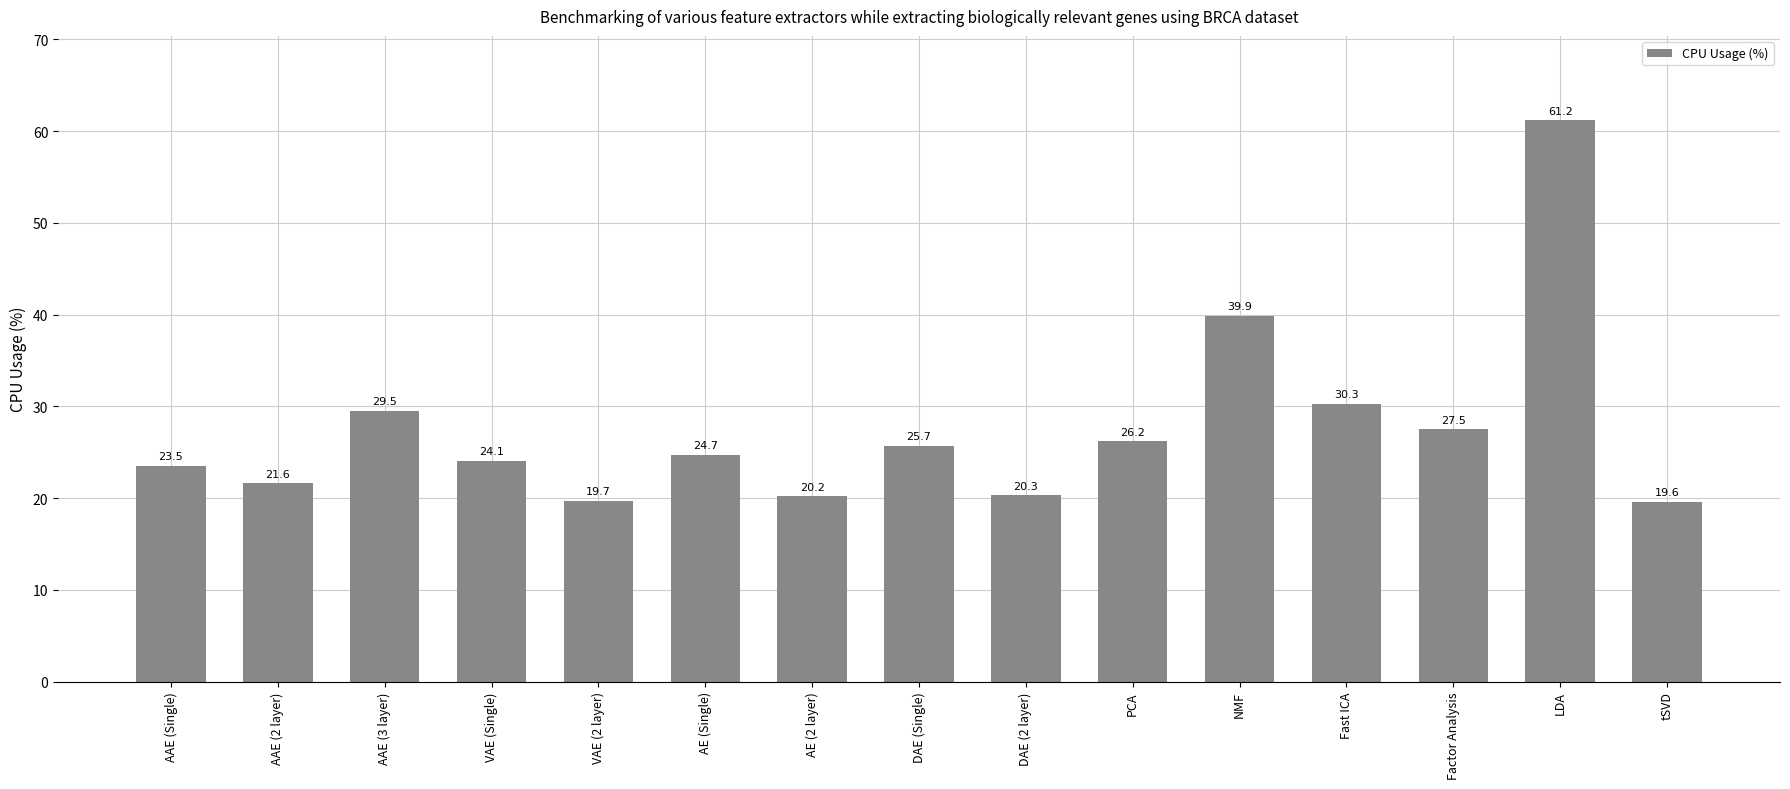

What is the ratio of the value at VAE (Single) to the value at tSVD?

1.2